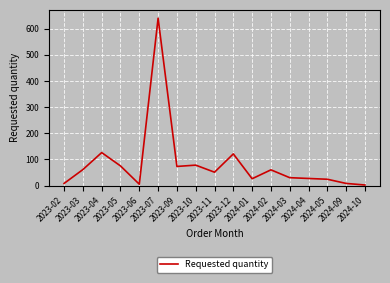

Approximately how many times larger is the value at 2024-09 compared to 2024-02?

0.1